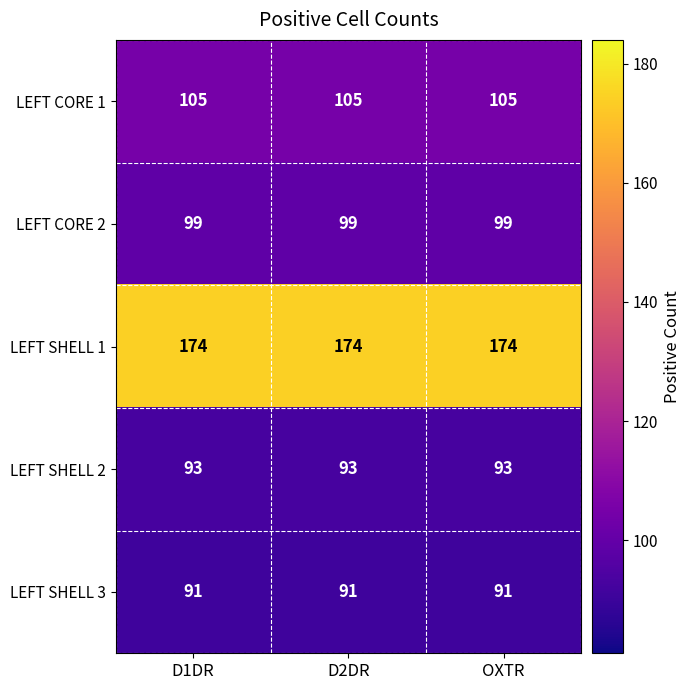

Is the value of LEFT SHELL 1 at D1DR greater than the value of LEFT SHELL 2 at D2DR?

Yes